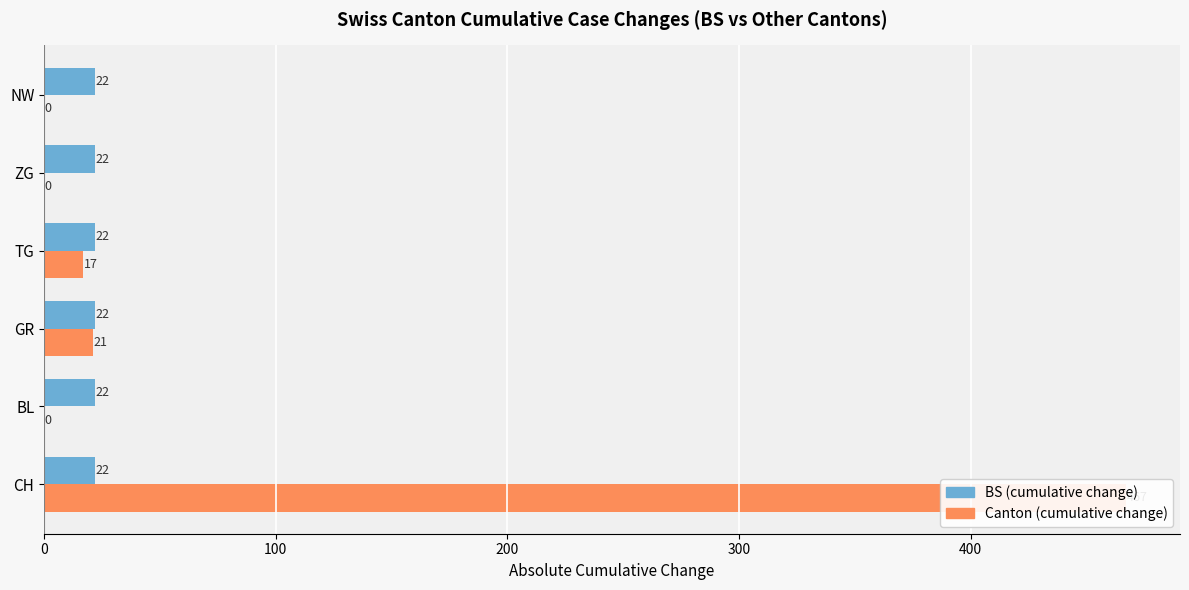

How many distinct data groups are displayed?

2